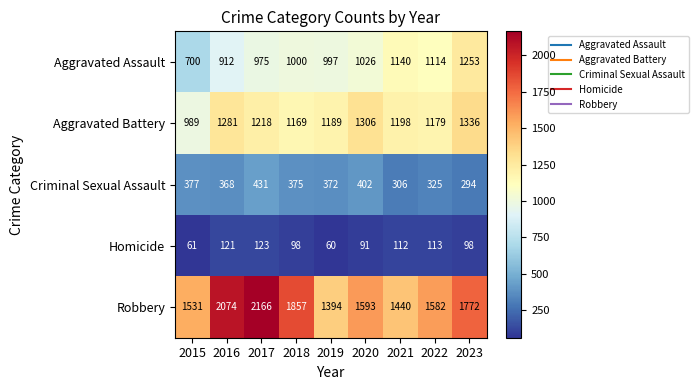

The Robbery series shows 1394 at 2019. True or false?

True